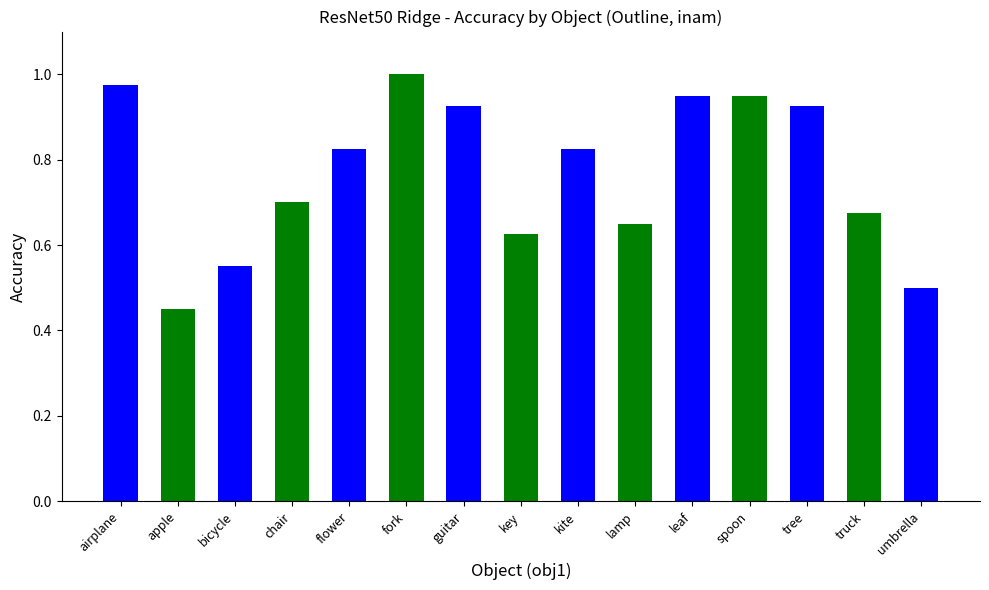

The chart shows a value of 0.2 at umbrella. True or false?

False